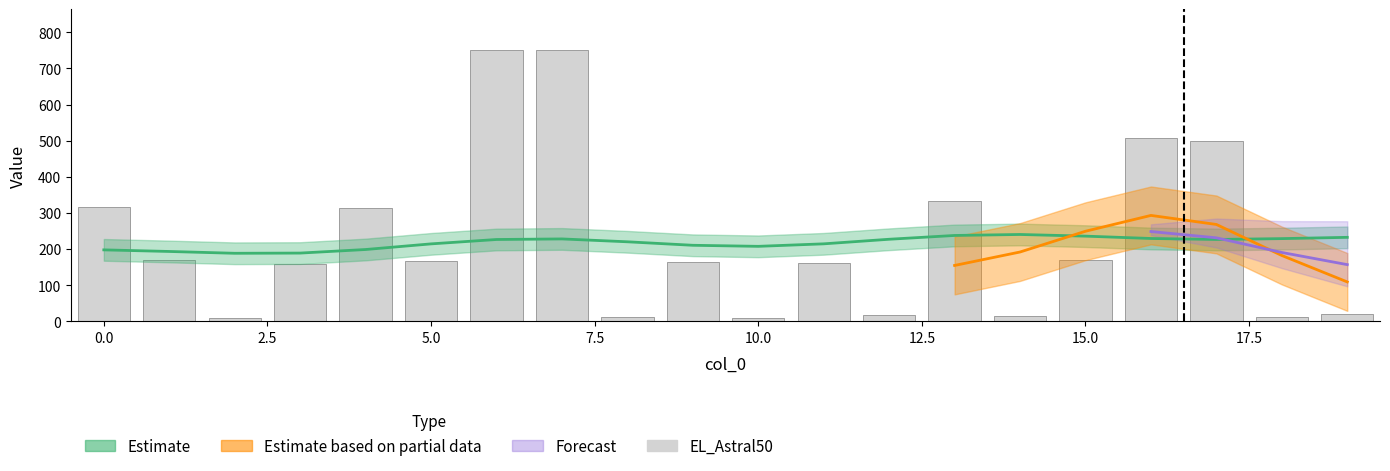

At which label is the value closest to 380?

13